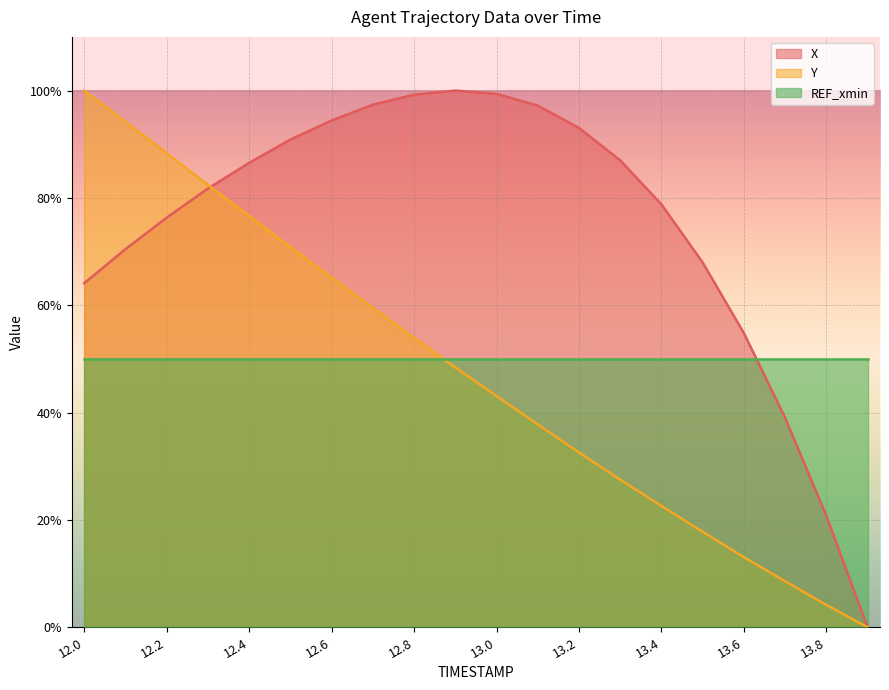

What are all the series names shown in the legend?

X, Y, REF_xmin